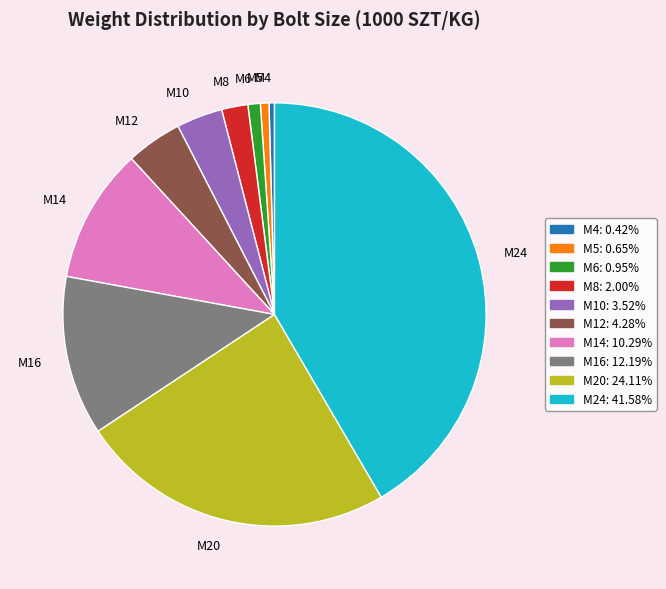

Does M5 account for over 50% of the chart?

No